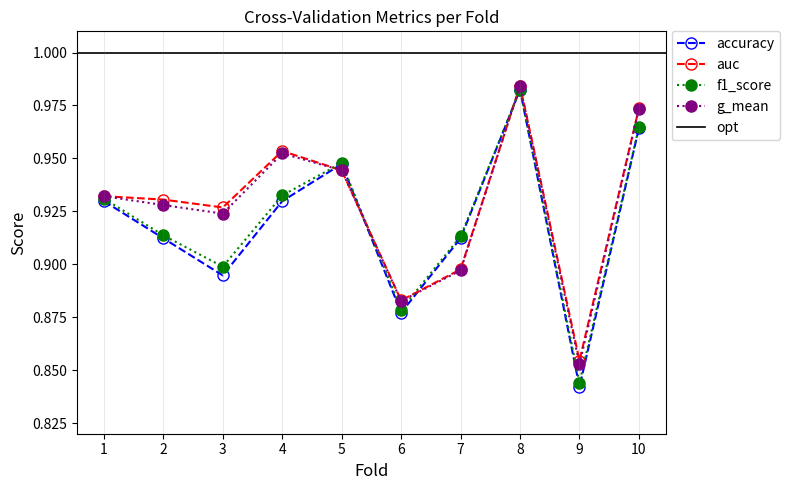

Reading right to left, list all the values displayed in this chart.

accuracy: 1.0	0.8	1.0	0.9	0.9	0.9	0.9	0.9	0.9	0.9
auc: 1.0	0.9	1.0	0.9	0.9	0.9	1.0	0.9	0.9	0.9
f1_score: 1.0	0.8	1.0	0.9	0.9	0.9	0.9	0.9	0.9	0.9
g_mean: 1.0	0.9	1.0	0.9	0.9	0.9	1.0	0.9	0.9	0.9